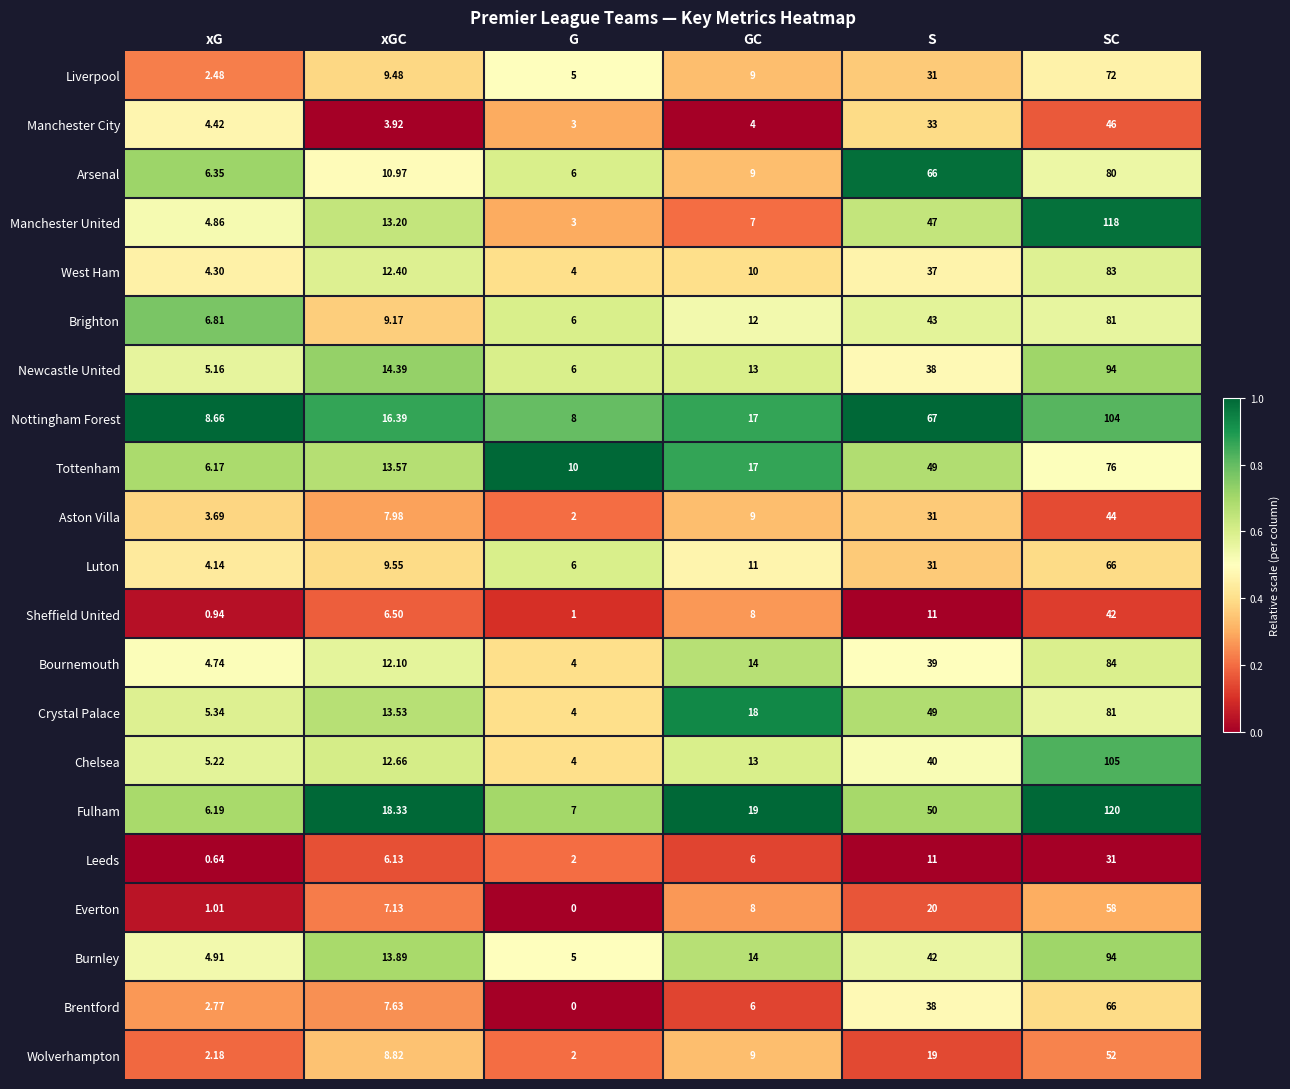

What is the total value across all series at xGC?

227.7